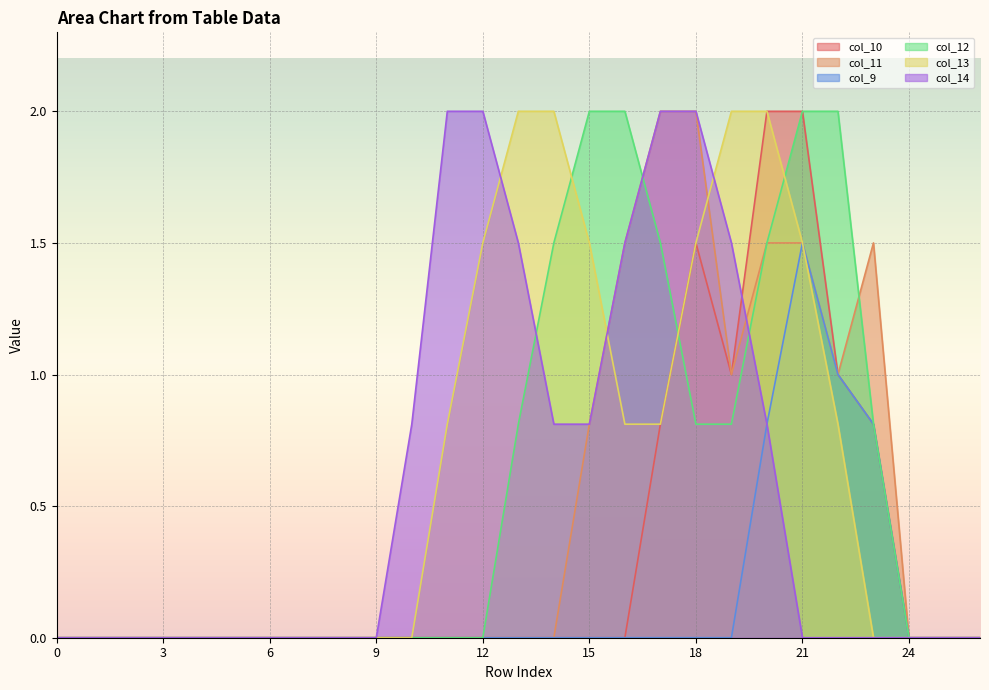

Is it true that col_11 equals 2.0 at 17?

True